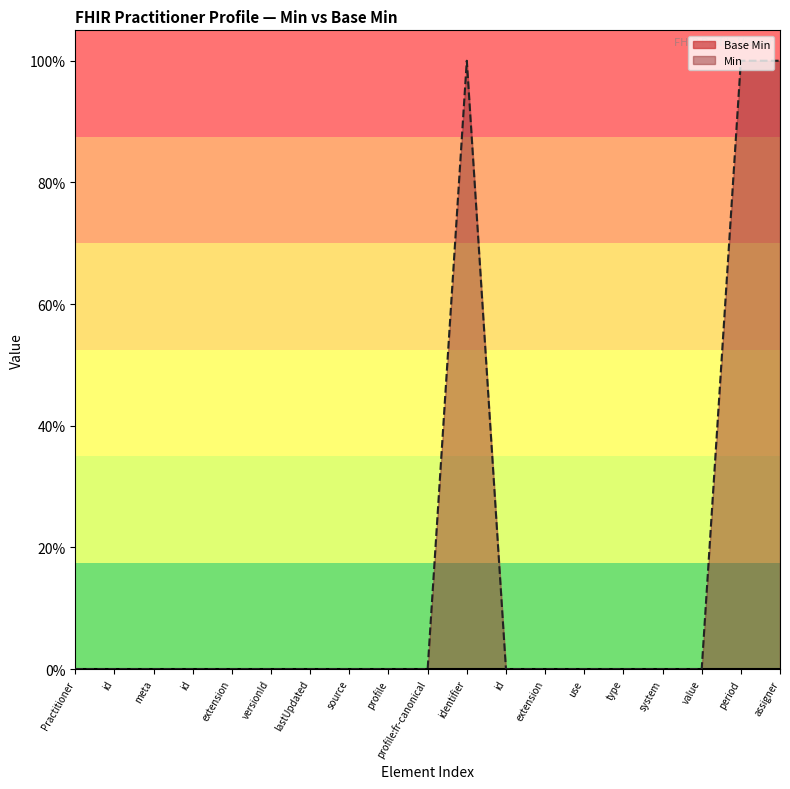

How many lines are shown in the chart?

2